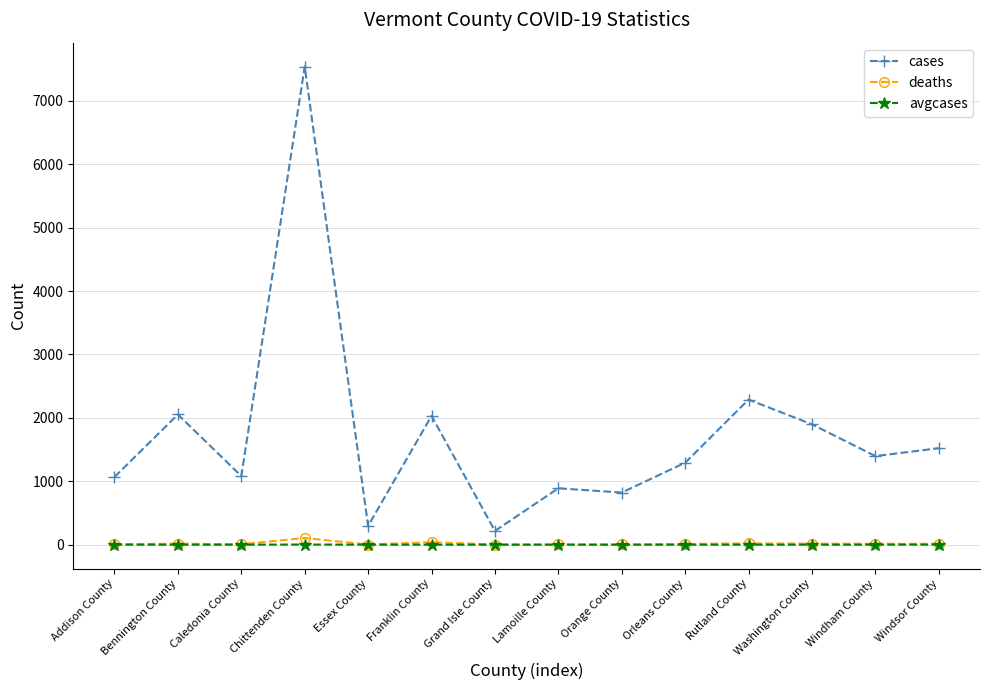

What is the total value across all series at Orange County?

825